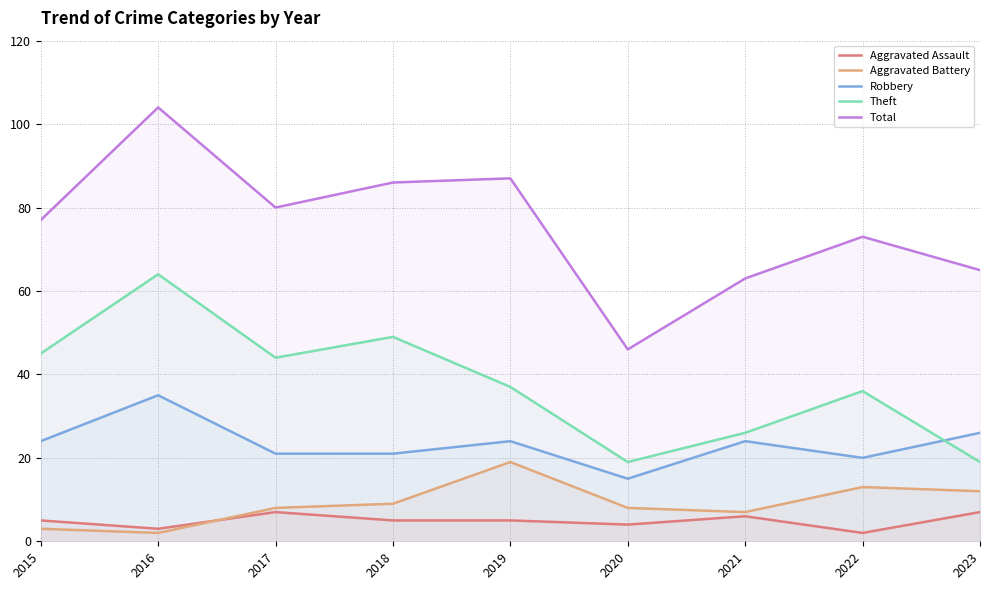

Is it true that Robbery equals 35 at 2016?

True